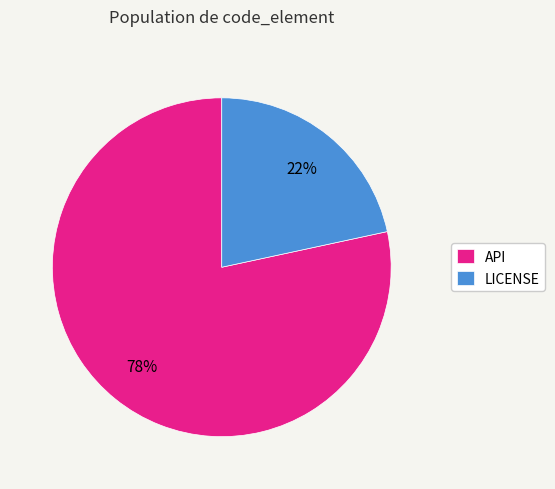

True or false: LICENSE accounts for 22% of the total.

True